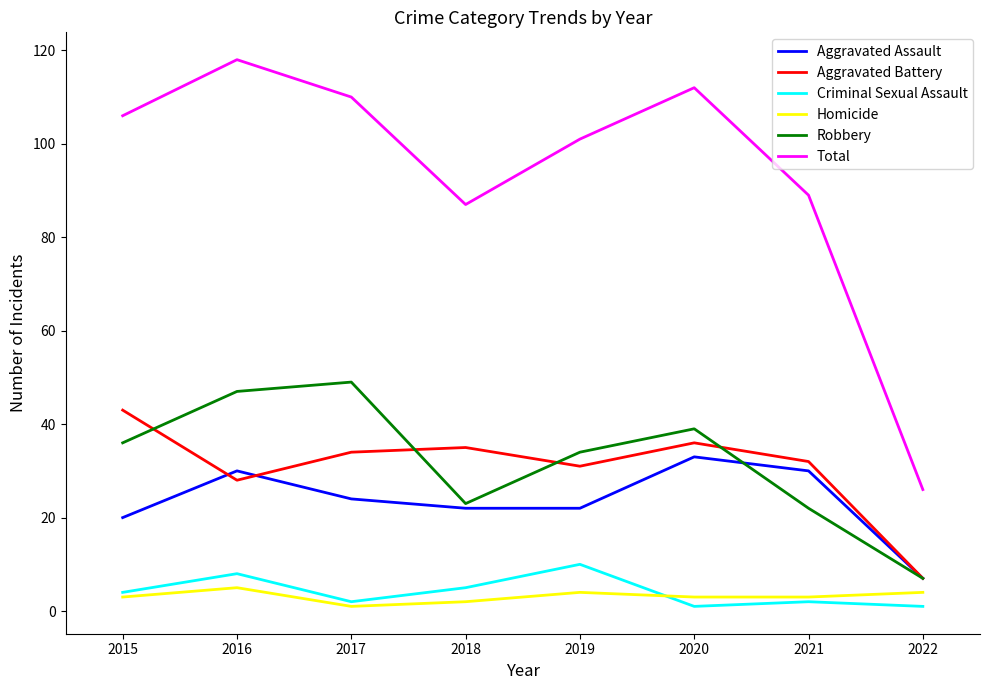

The value of Robbery at 2016 is 47. True or false?

True